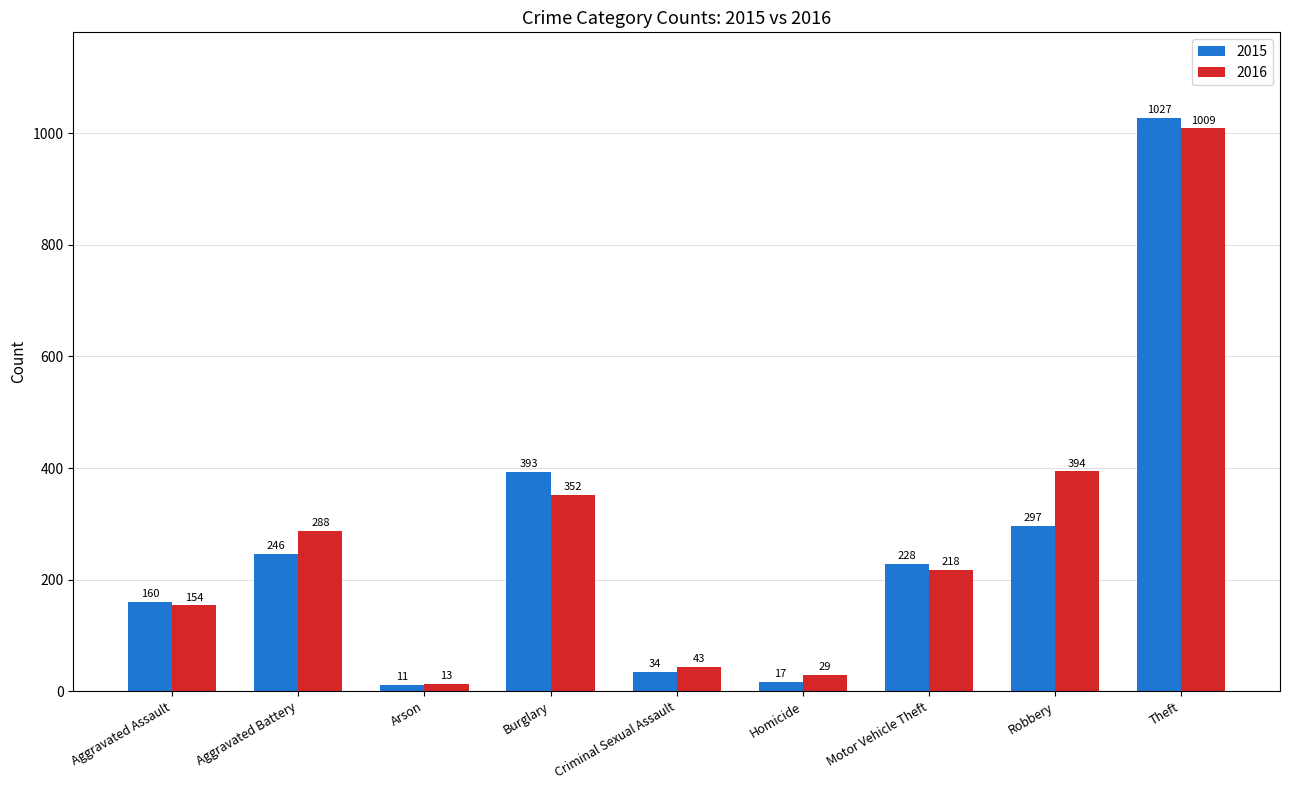

What is the average value of the 2016 series?

278